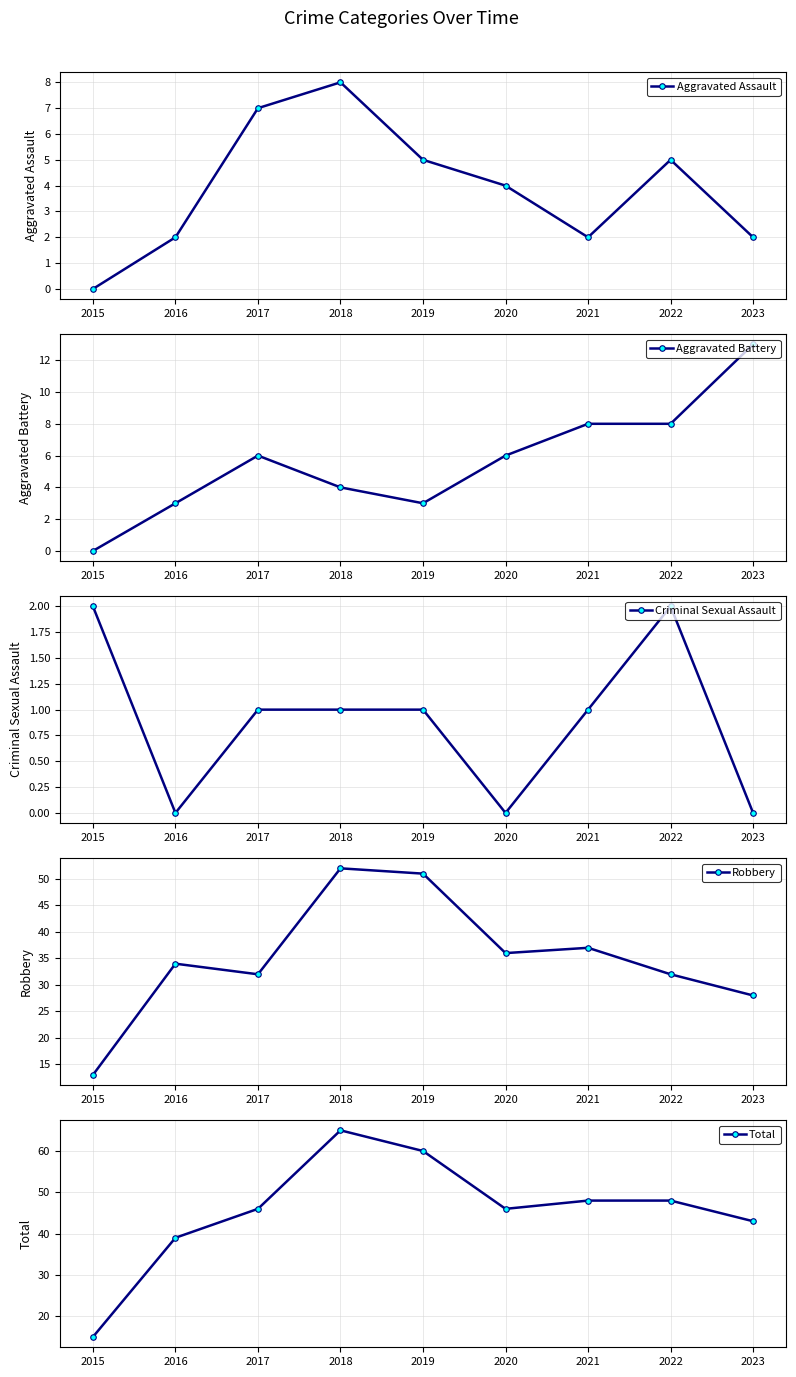

Count the Aggravated Assault values in the range 2 to 5.

6